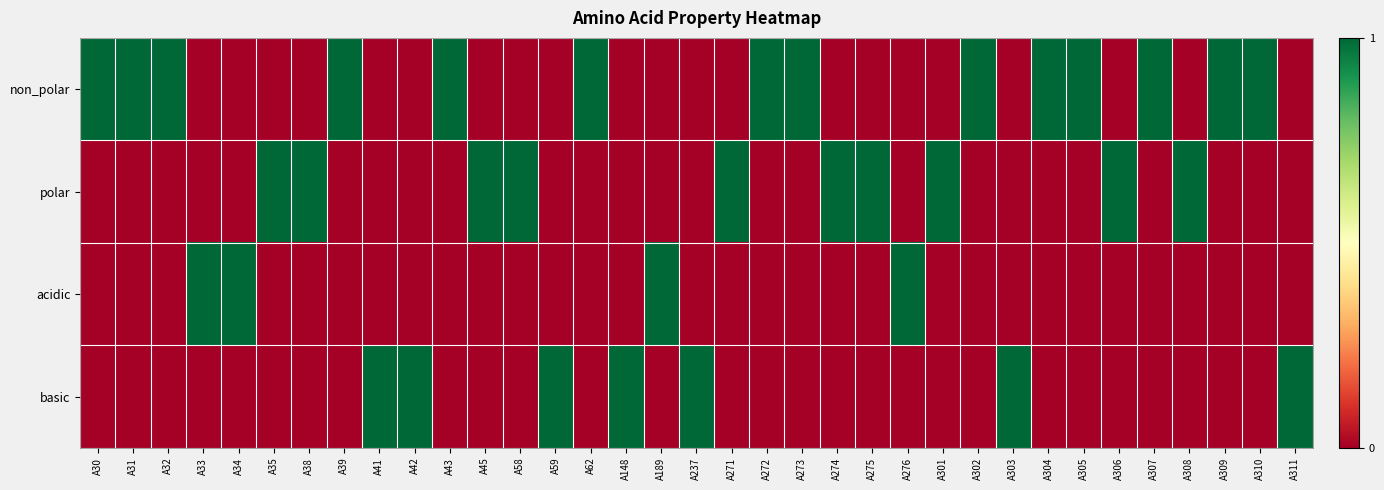

Which series has the largest total across all categories?

non_polar